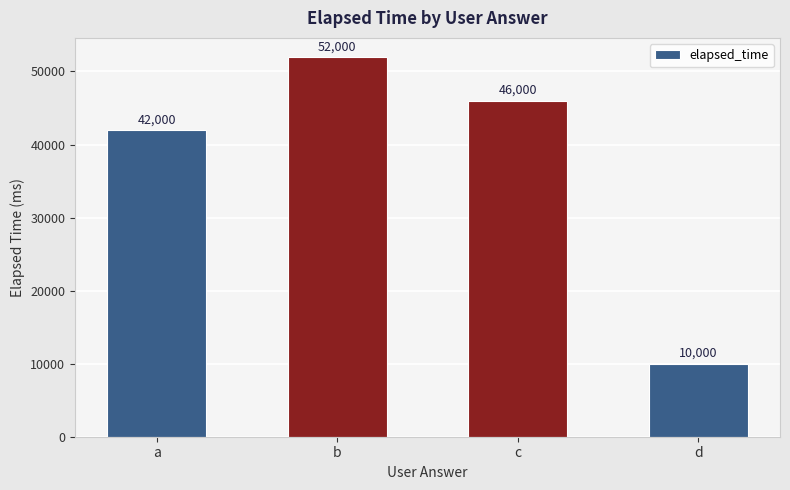

Reading left to right, transcribe all the data shown in this chart.

42000	52000	46000	10000